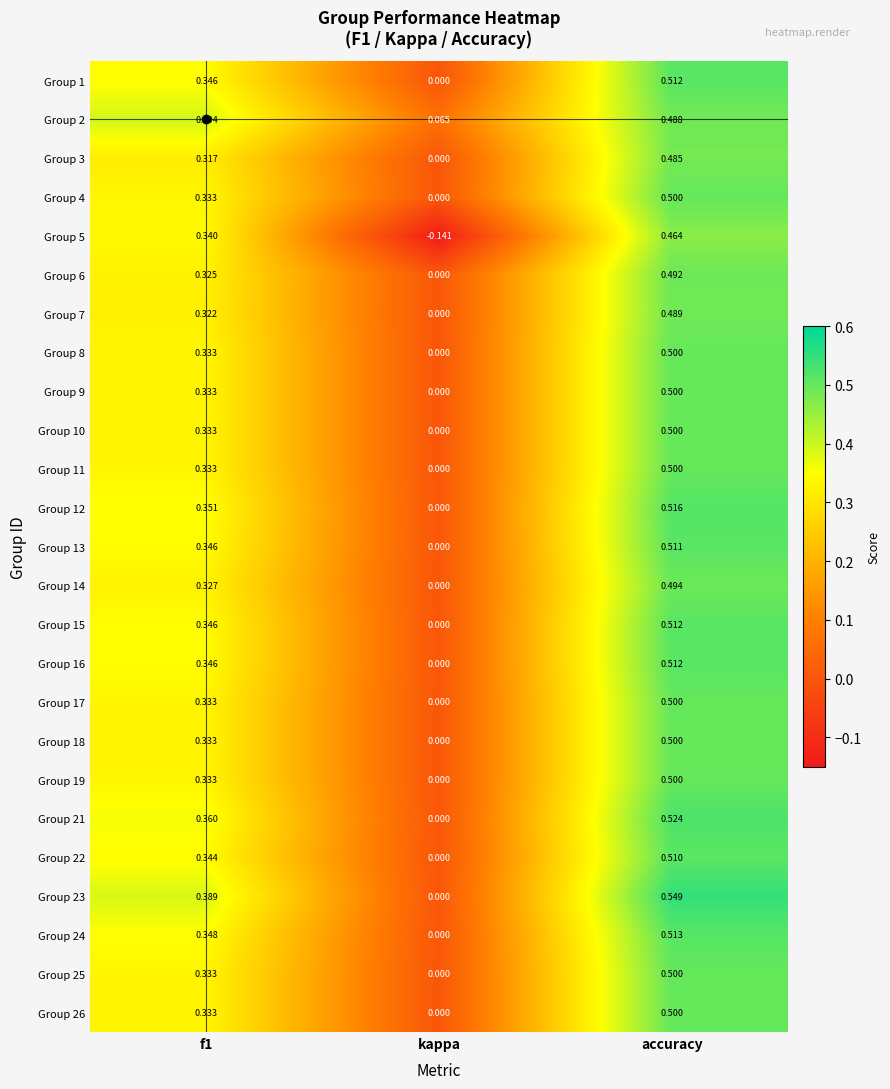

At which label is Group 2 closest to 0?

kappa